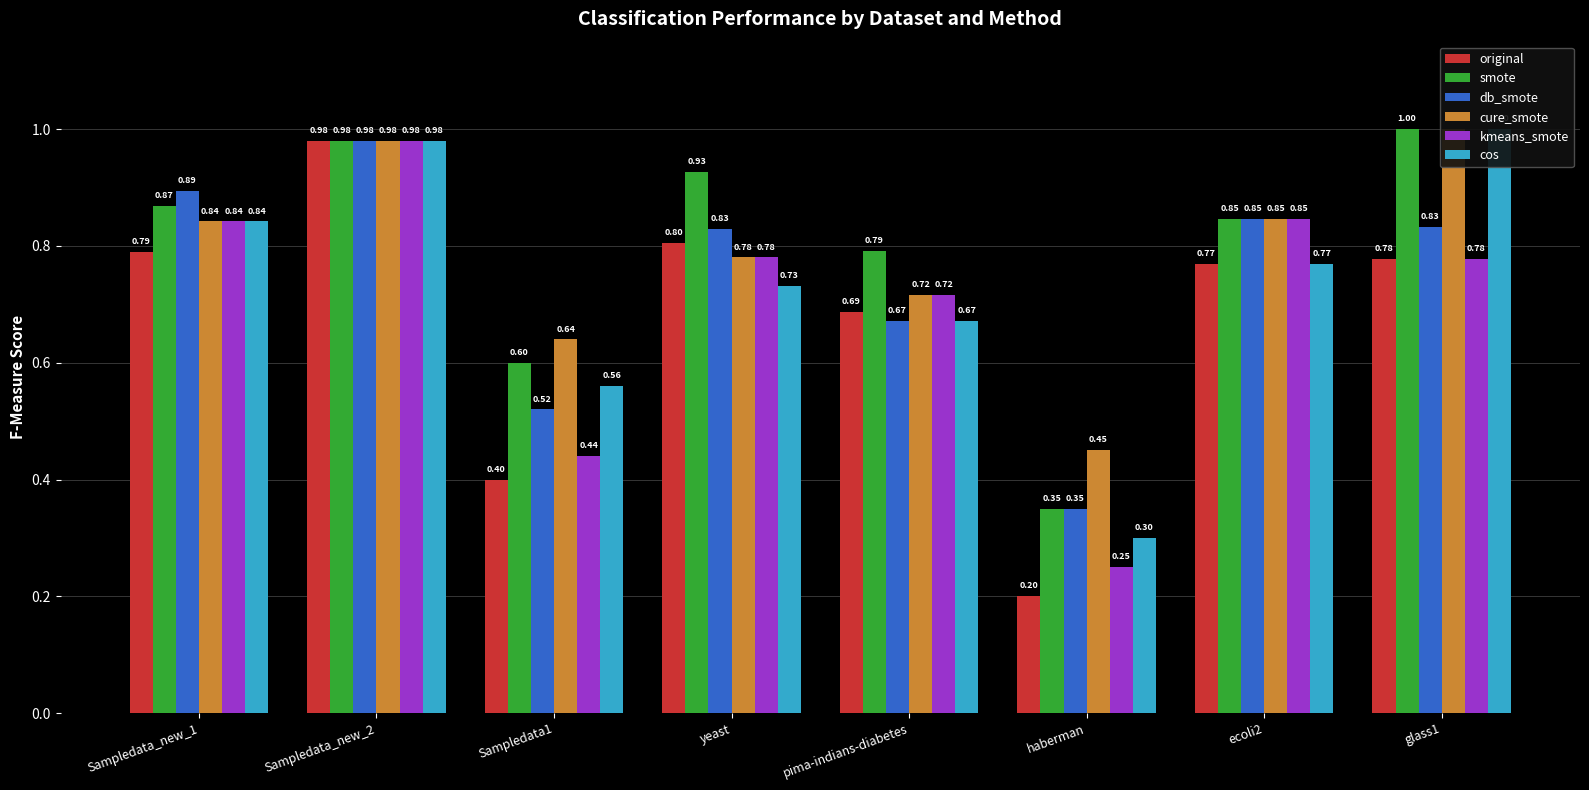

What is the greatest value displayed?

1.0